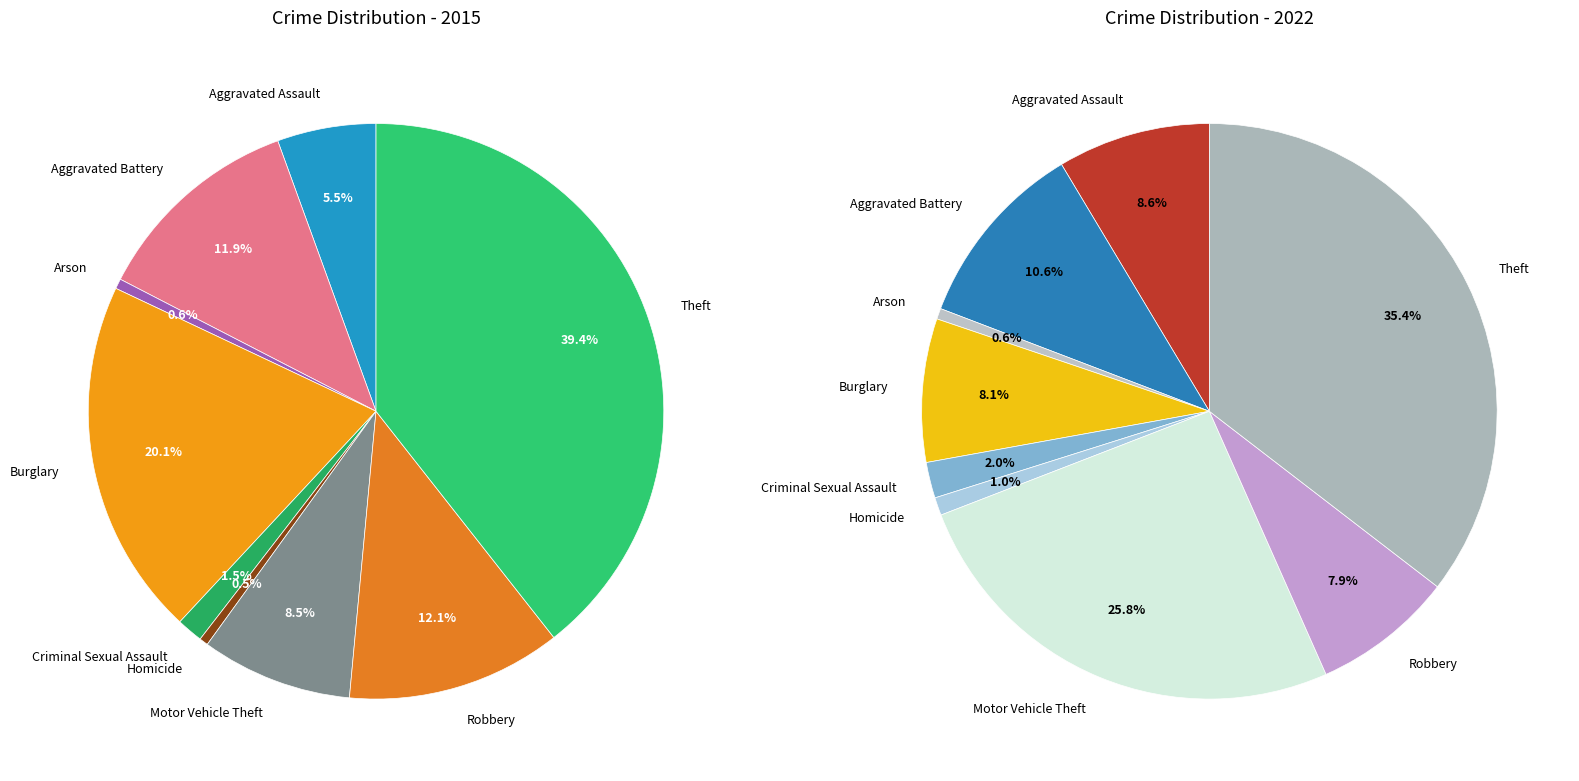

Rank the series by their maximum value, from highest to lowest.

values_2015, values_2022